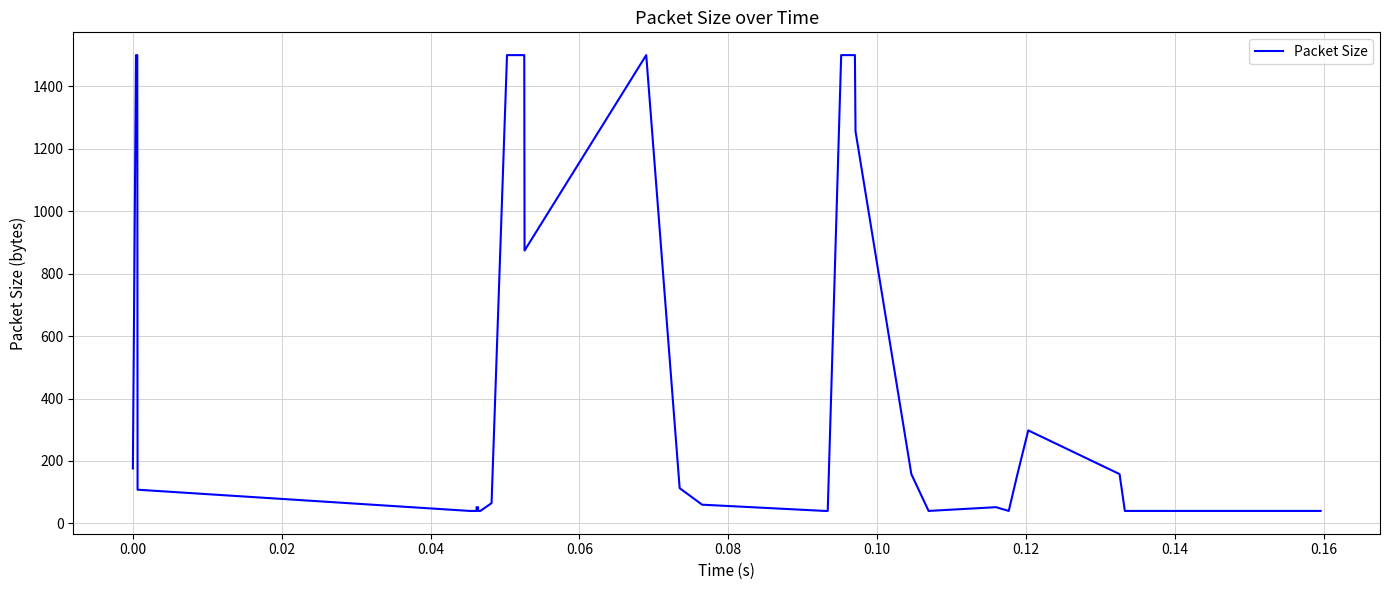

Does the chart display data point markers on the line(s)?

No